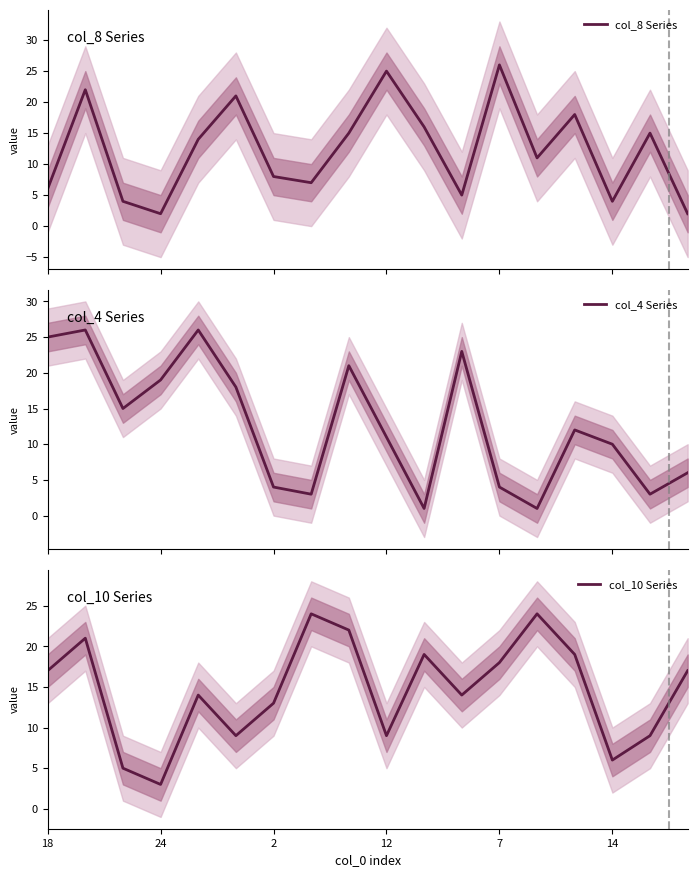

Is it true that col_10 Series equals 17 at 18?

True